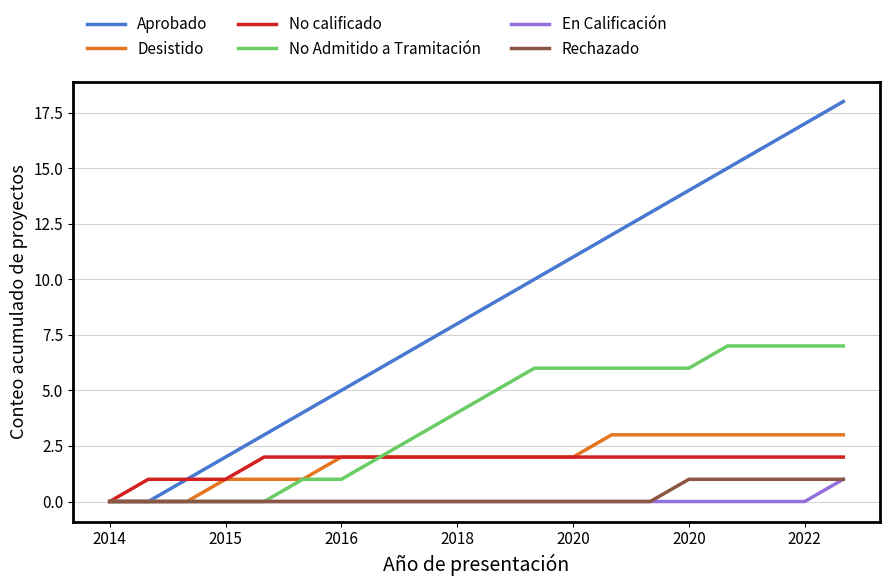

Which series has the largest total across all categories?

Aprobado